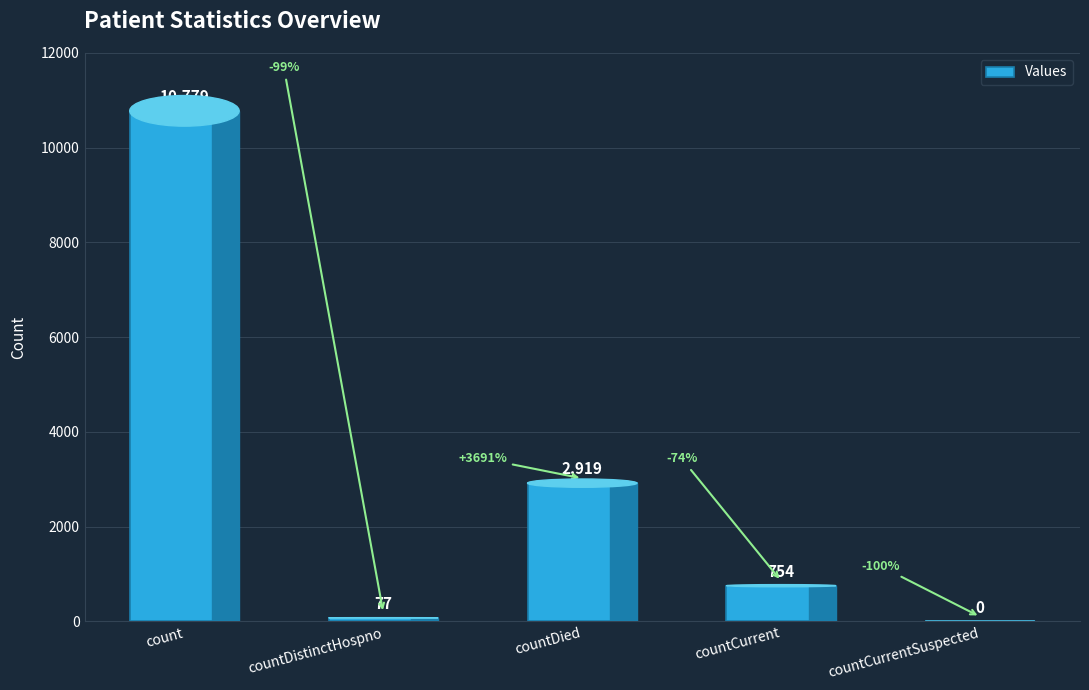

What is the change in value from countCurrent to countCurrentSuspected?

-754